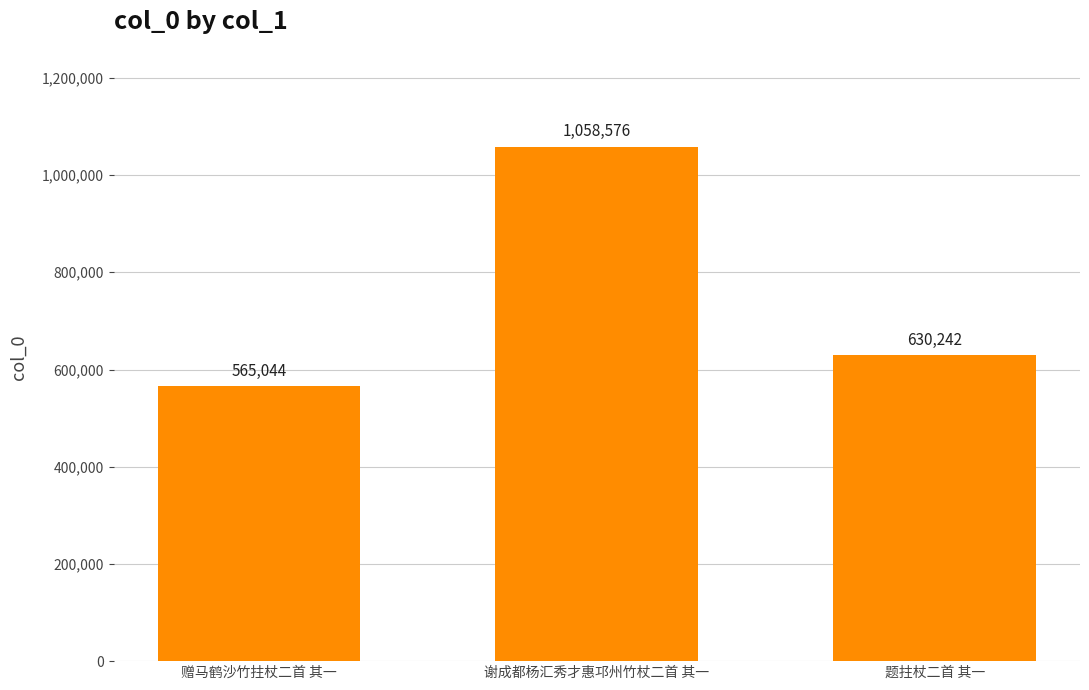

Does the chart contain any negative values?

No